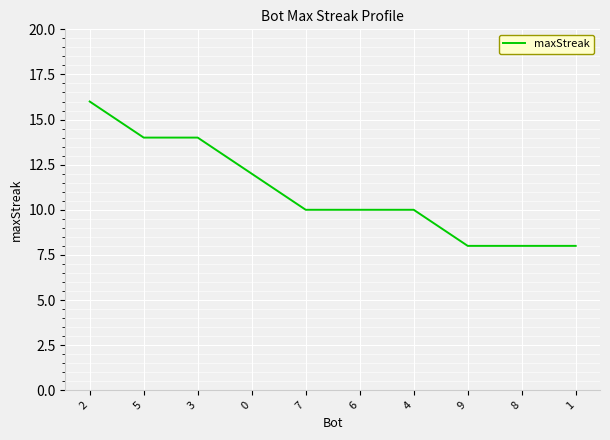

What is the minimum value shown in the chart?

8